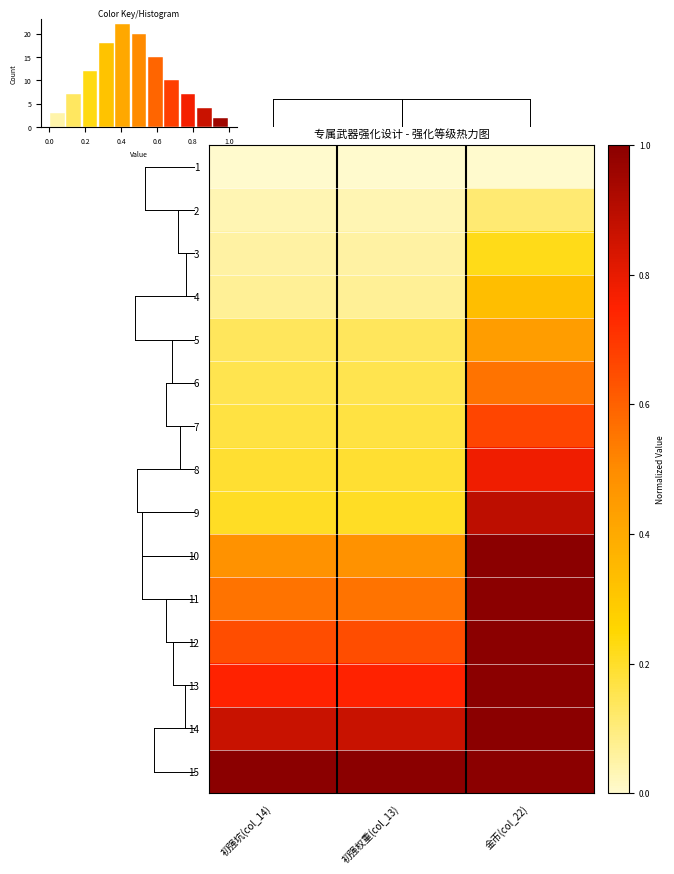

Which series has the largest total across all categories?

15